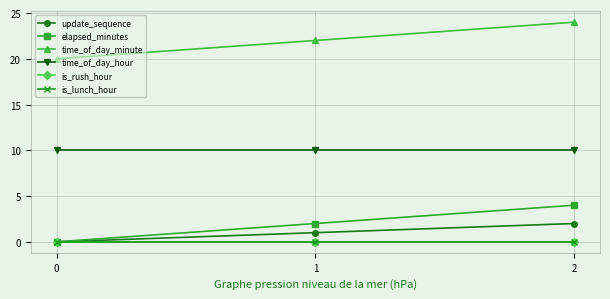

Which category has the highest value across all series?

2